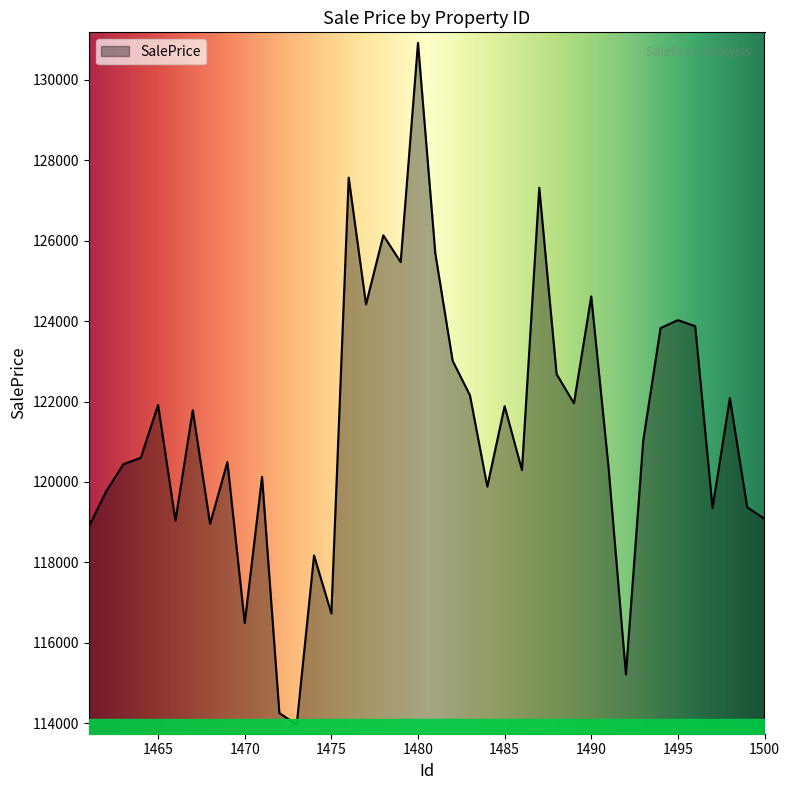

What is the maximum value shown in the chart?

130918.7